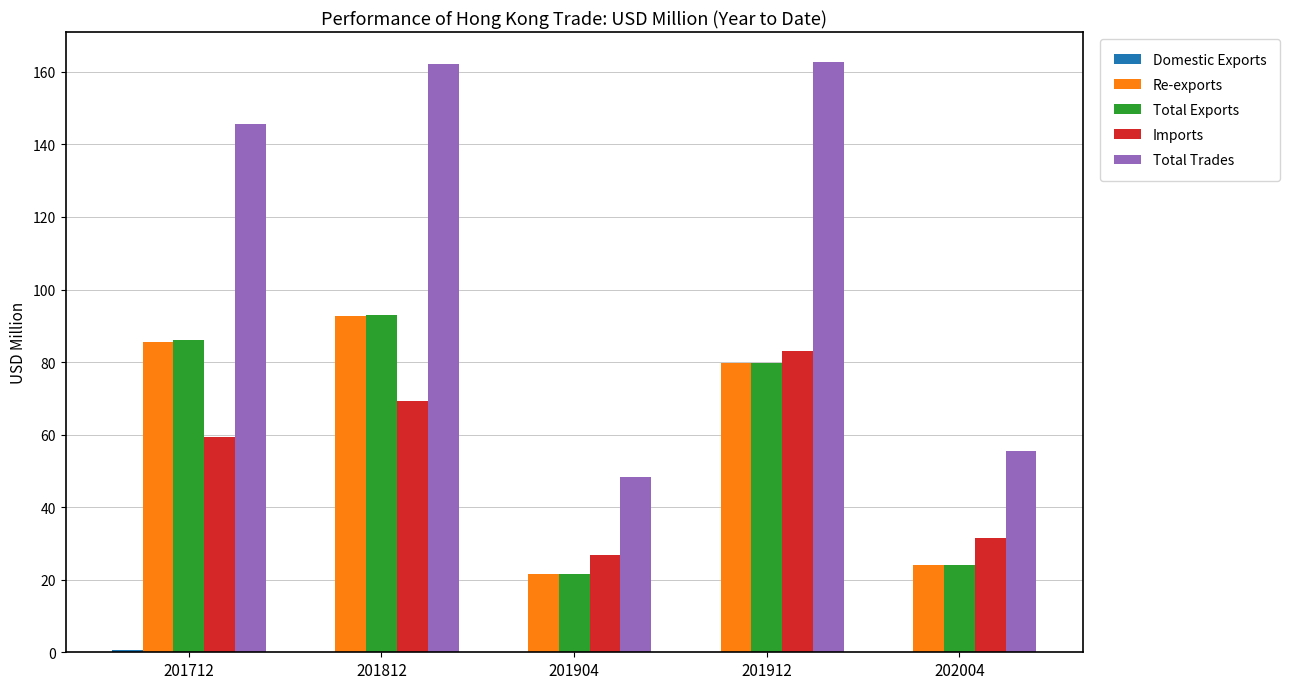

Is the value of Re-exports at 201912 greater than the value of Total Exports at 202004?

Yes